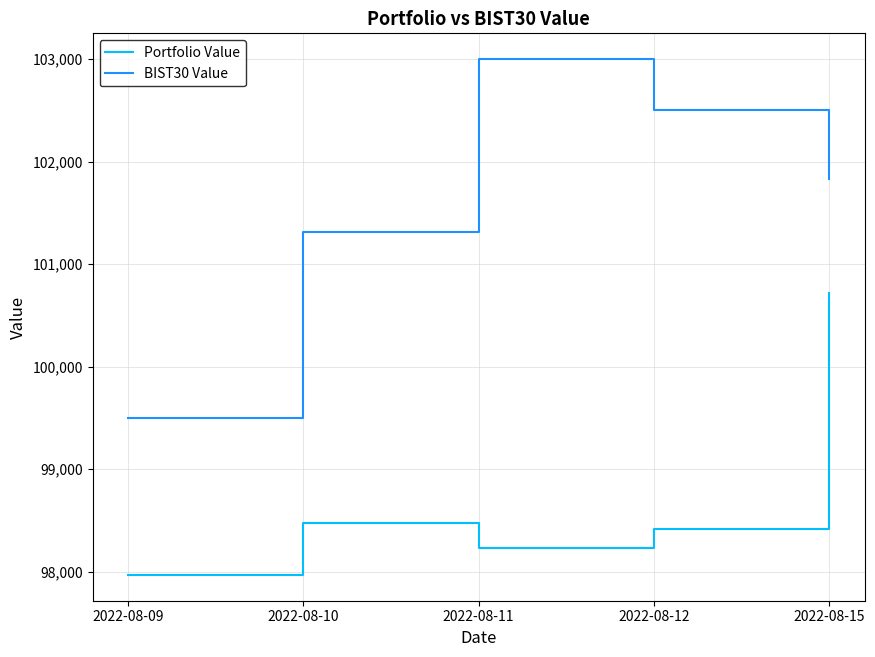

What is the sum of the Portfolio Value values at 2022-08-09 and 2022-08-15?

198683.7